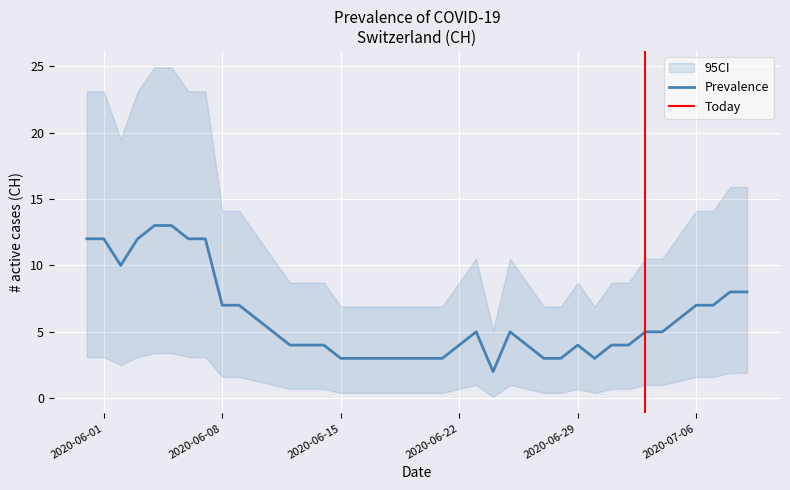

Is this an area chart (filled region under the line)?

No